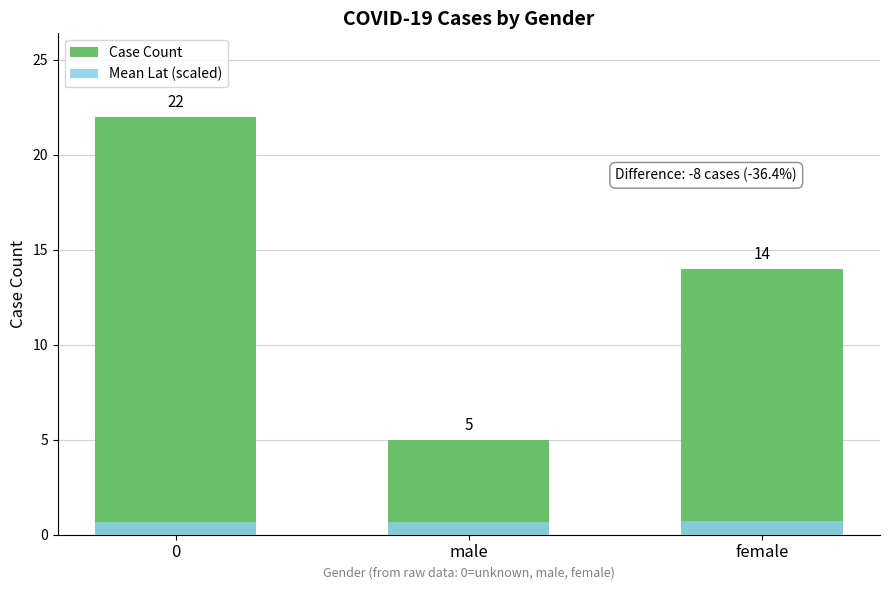

What are all the series names shown in the legend?

Case Count, Mean Lat (scaled)